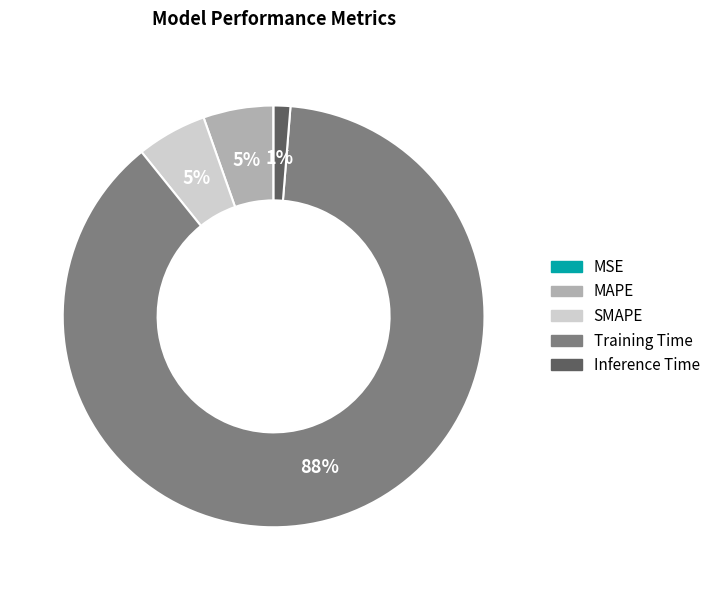

To the nearest percent, what is the average slice percentage?

20%